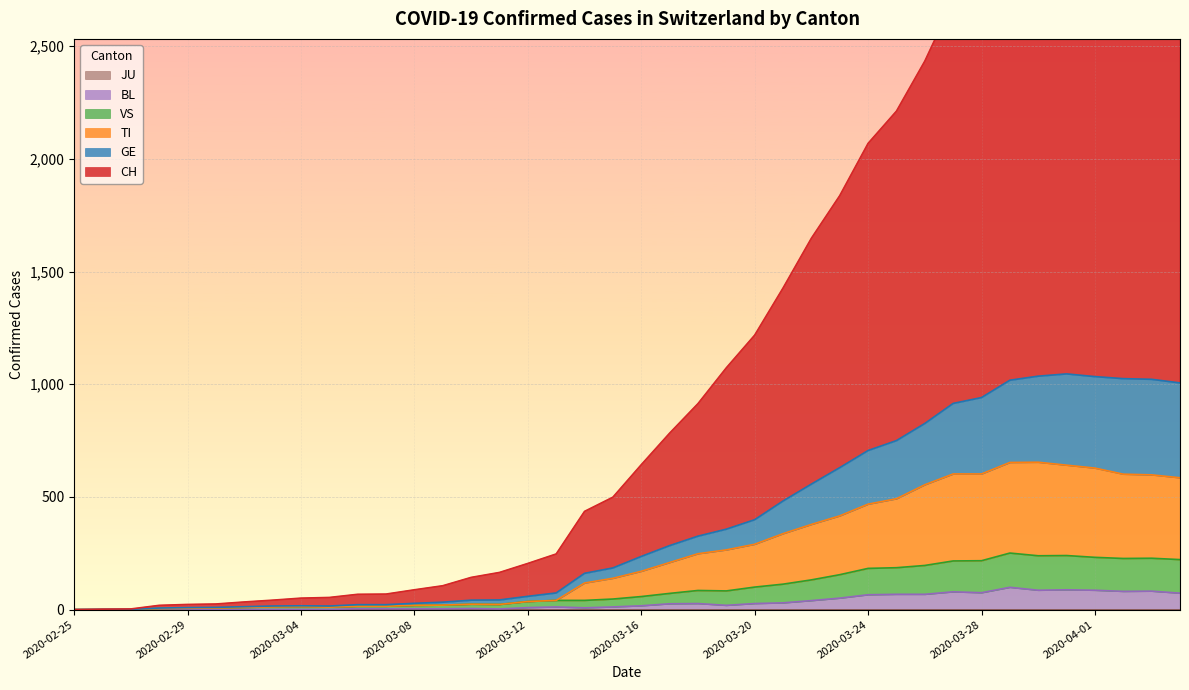

What is the maximum value for CH?

3370